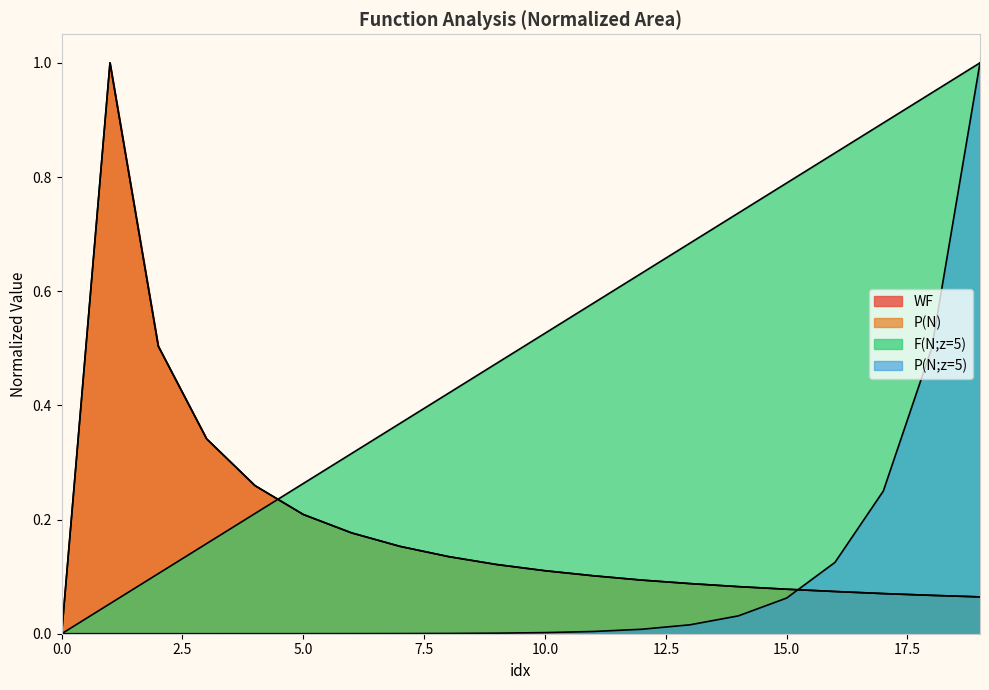

Reading left to right, transcribe all the data shown in this chart.

WF: 0.0	1.0	0.5	0.3	0.3	0.2	0.2	0.2	0.1	0.1	0.1	0.1	0.1	0.1	0.1	0.1	0.1	0.1	0.1	0.1
P(N): 0.0	1.0	0.5	0.3	0.3	0.2	0.2	0.2	0.1	0.1	0.1	0.1	0.1	0.1	0.1	0.1	0.1	0.1	0.1	0.1
F(N;z=5): 0.0	0.1	0.1	0.2	0.2	0.3	0.3	0.4	0.4	0.5	0.5	0.6	0.6	0.7	0.7	0.8	0.8	0.9	0.9	1.0
P(N;z=5): 0.0	0.0	0.0	0.0	0.0	0.0	0.0	0.0	0.0	0.0	0.0	0.0	0.0	0.0	0.0	0.1	0.1	0.2	0.5	1.0